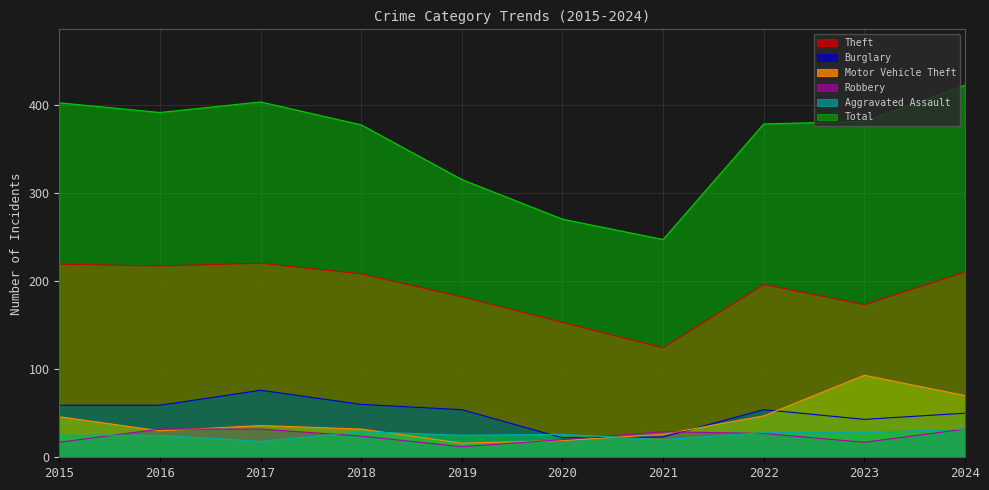

What is the difference between the highest and lowest values at 2017?

385